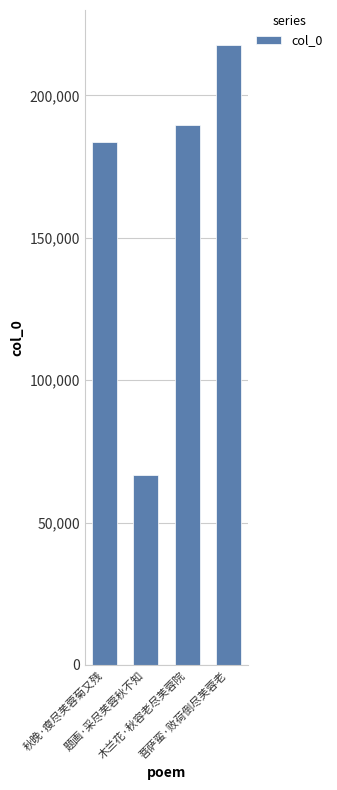

What is the label of the 4th bar from the right?

秋晚·瘦尽芙蓉菊又残